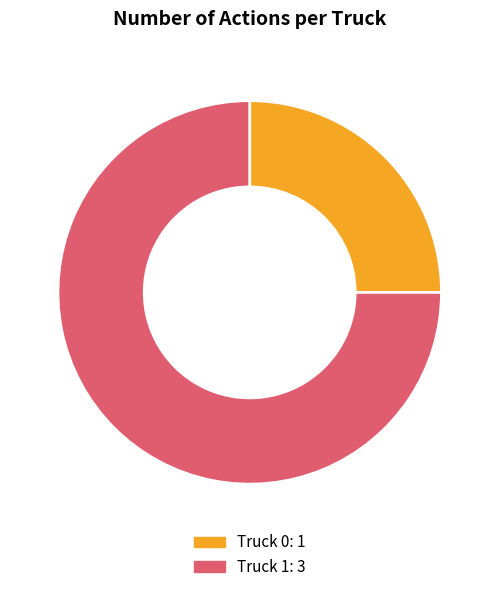

Which slice represents more than half of the pie?

Truck 1